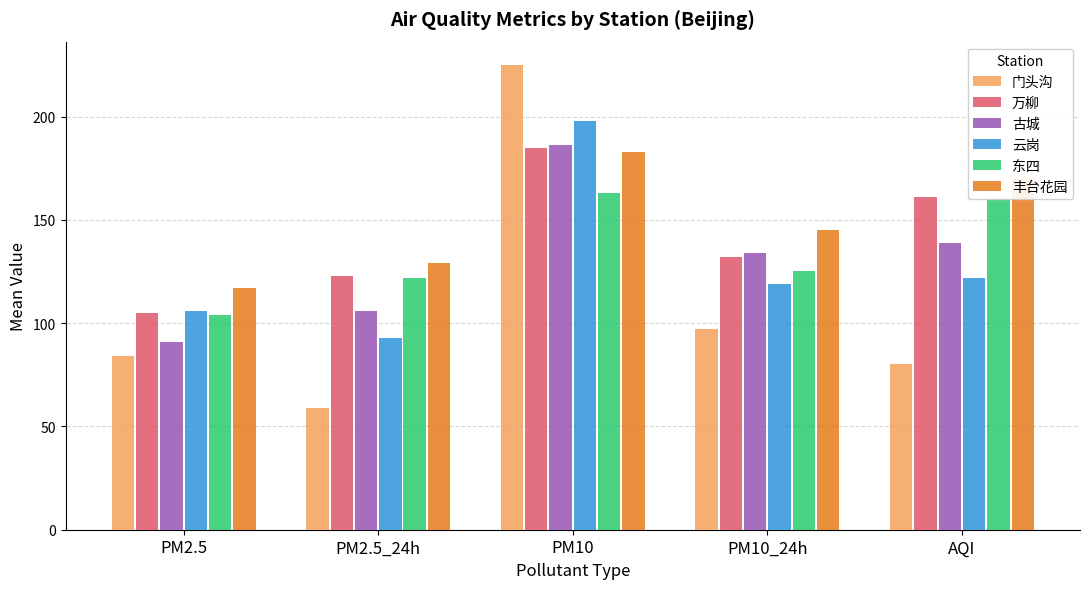

What is the greatest value displayed?

225